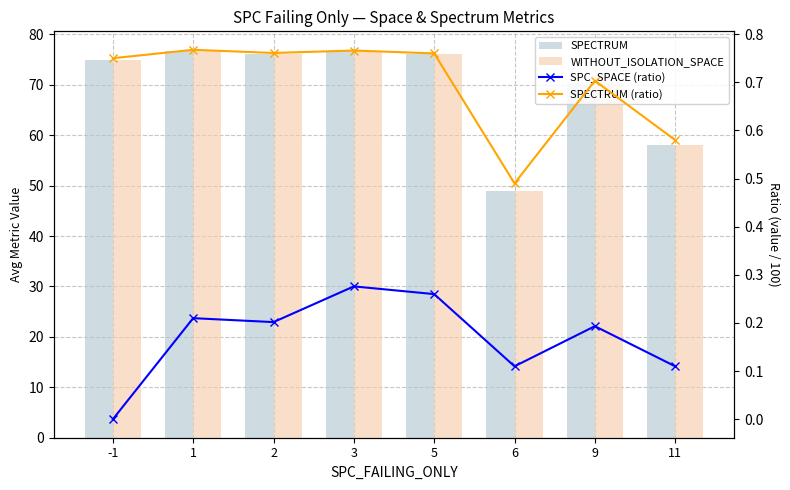

Is it true that SPECTRUM equals 27.3 at -1?

False